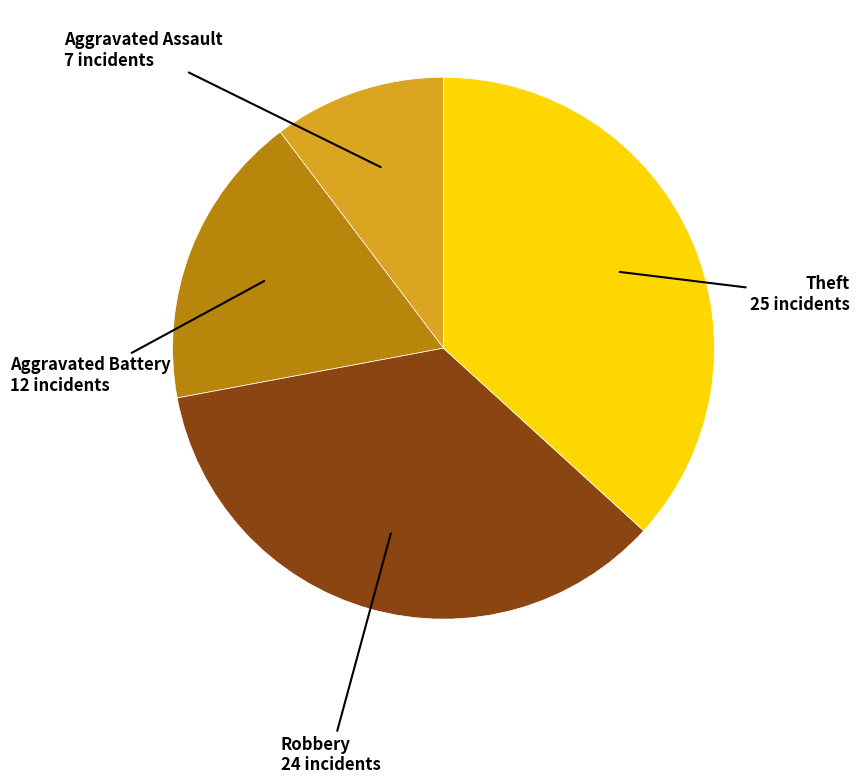

How many slices are in this pie chart?

4